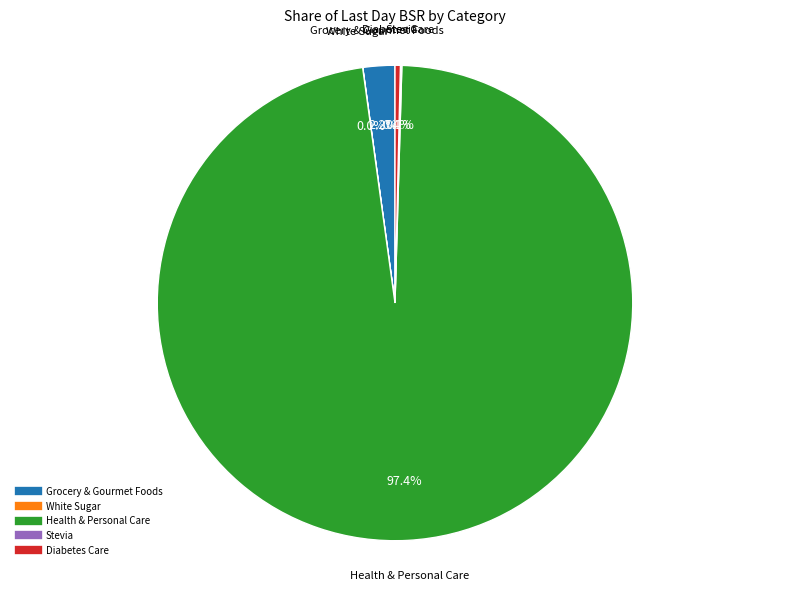

Which category has the biggest portion of the pie?

Health & Personal Care